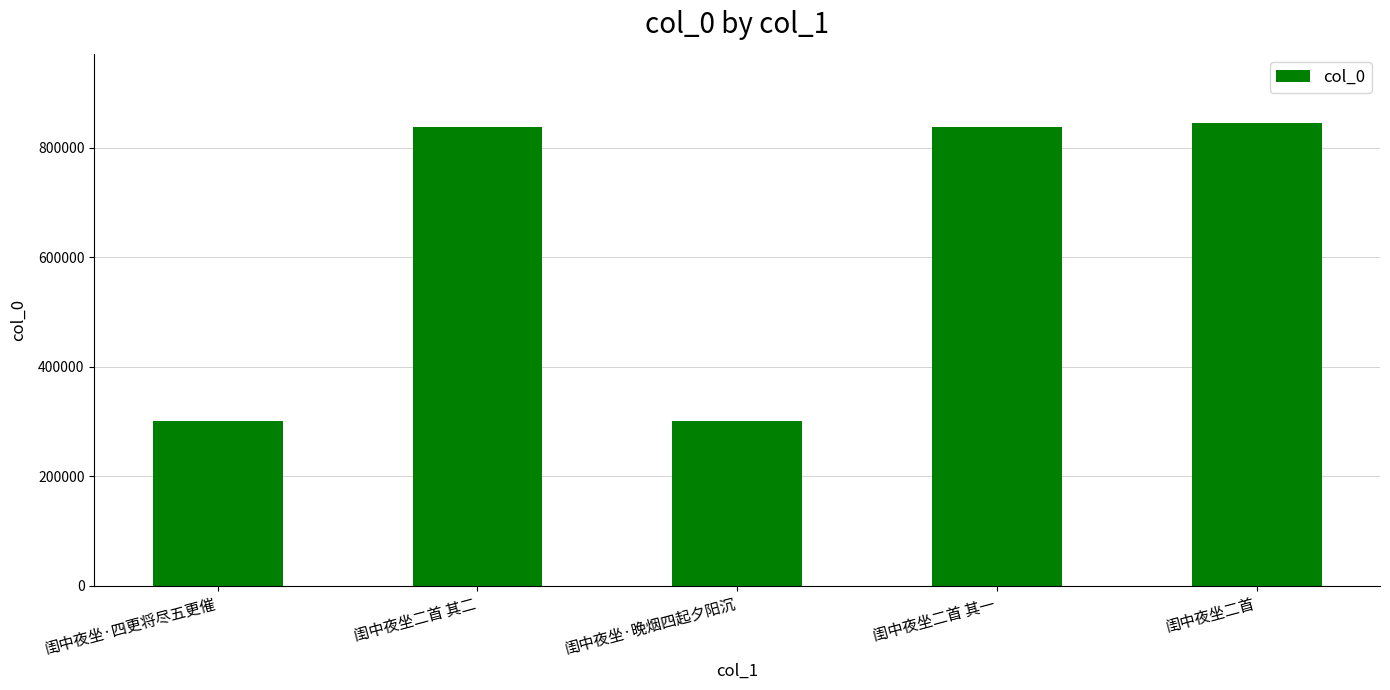

What is the change in value from 闺中夜坐·四更将尽五更催 to 闺中夜坐二首?

+543178